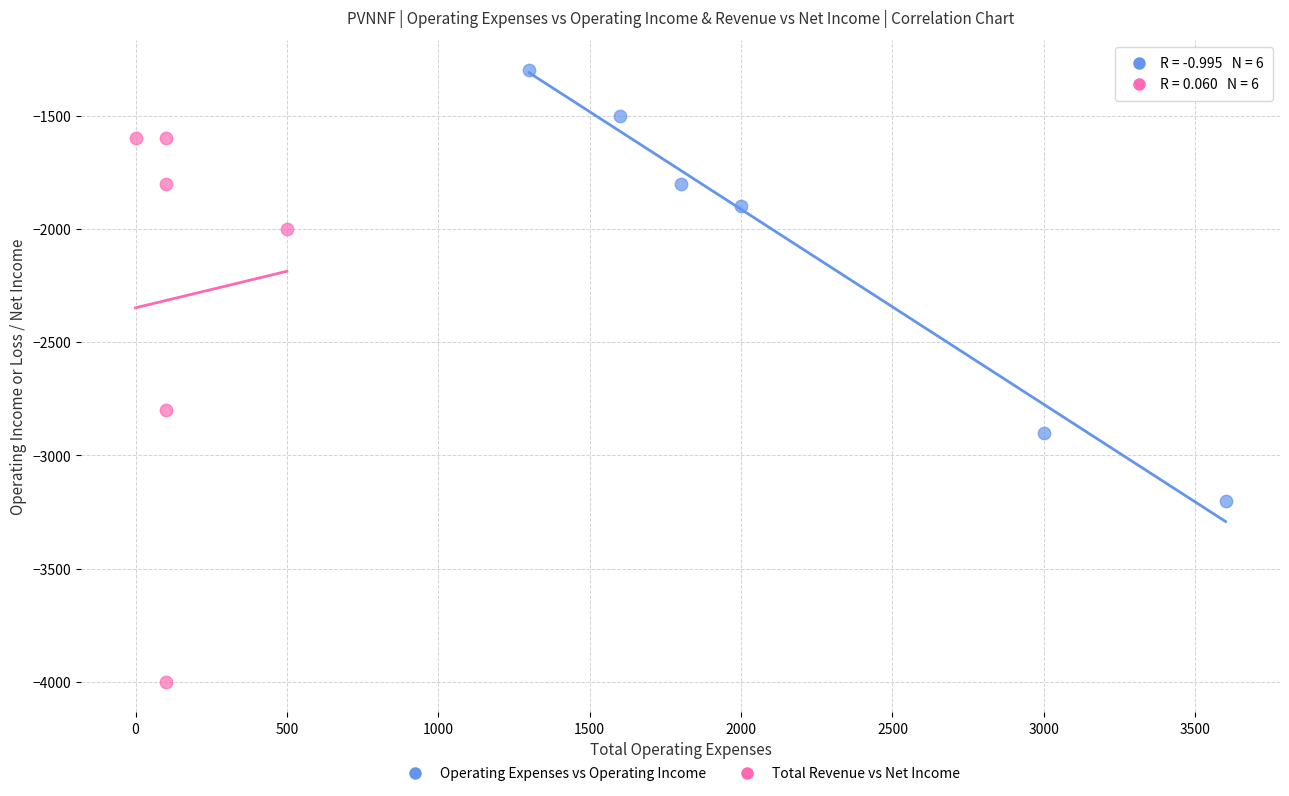

Which series has the largest Y range (max minus min)?

Total Revenue vs Net Income